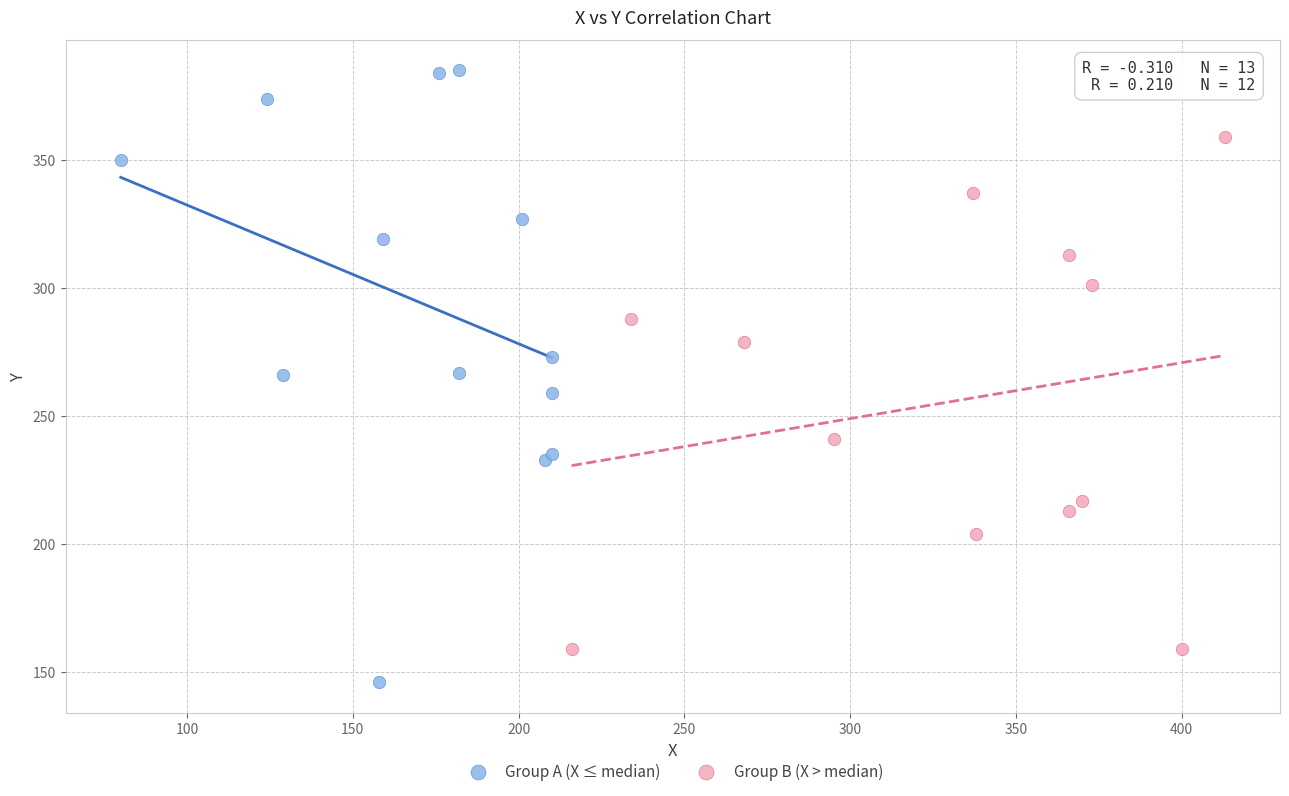

Which series contains the highest Y value?

Group A (X ≤ median)